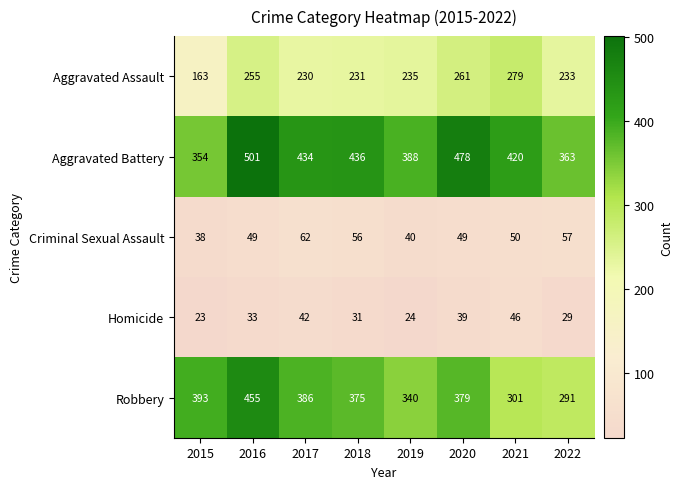

What is the average value of the Aggravated Battery series?

422